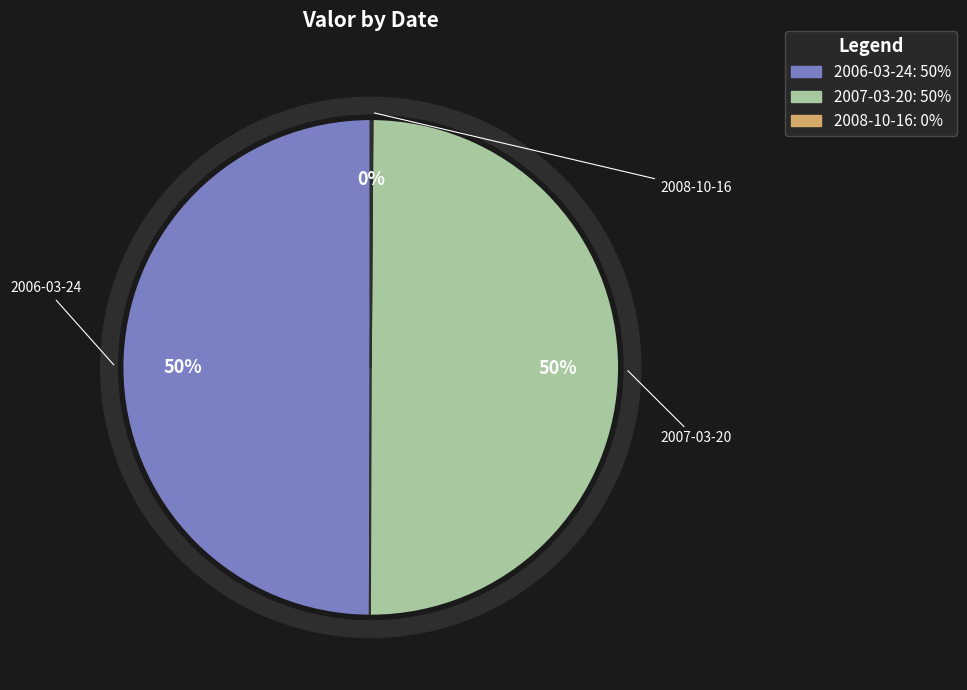

Does 2008-10-16 represent more than half of the total?

No